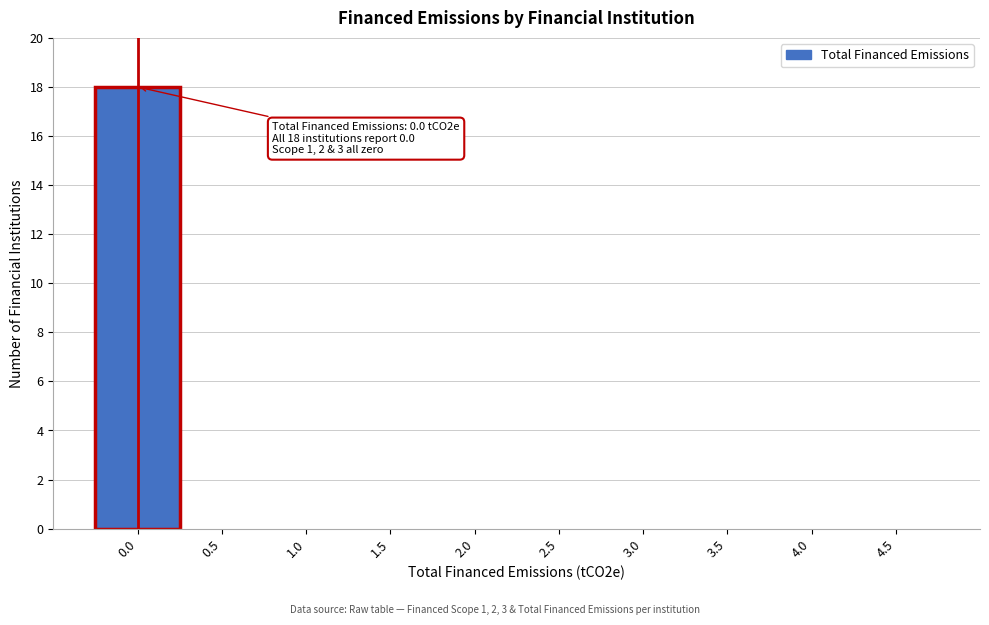

Over which range of the x-axis is the bar tallest?

-0.25 to 0.25